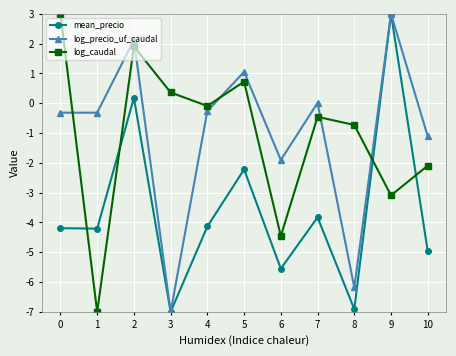

The value of mean_precio at 6 is -5.5. True or false?

True